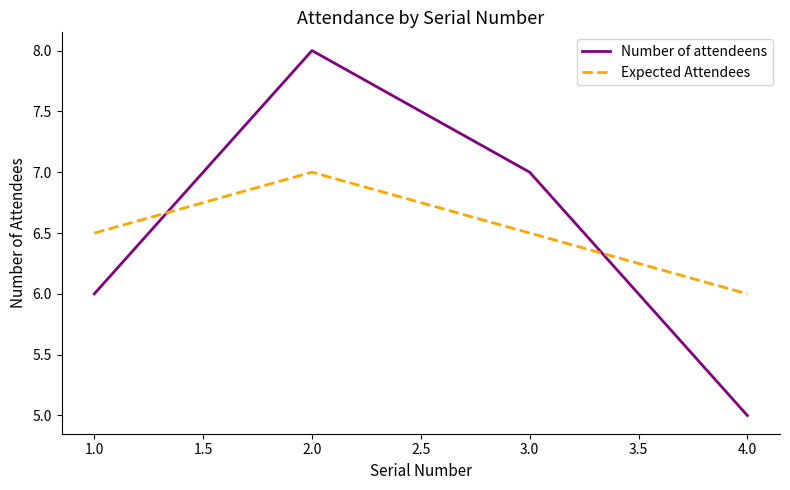

At 2.0, list the series in order from smallest to largest.

Expected Attendees, Number of attendeens